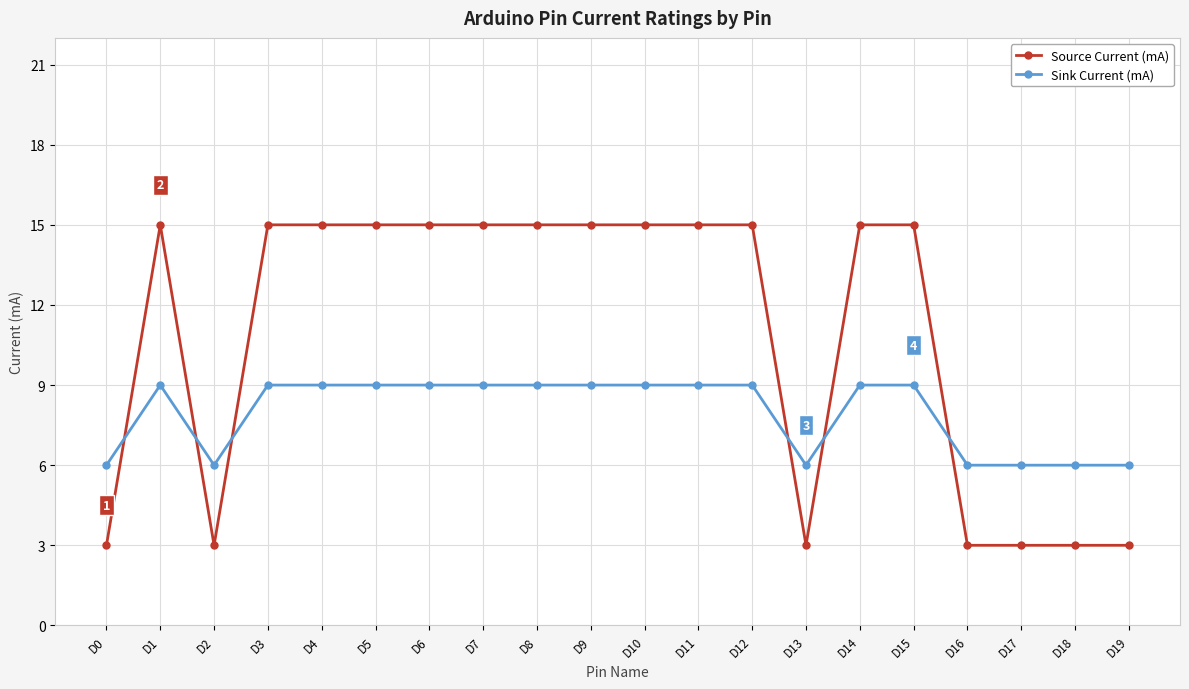

What is the approximate value of Sink Current (mA) at D0?

6